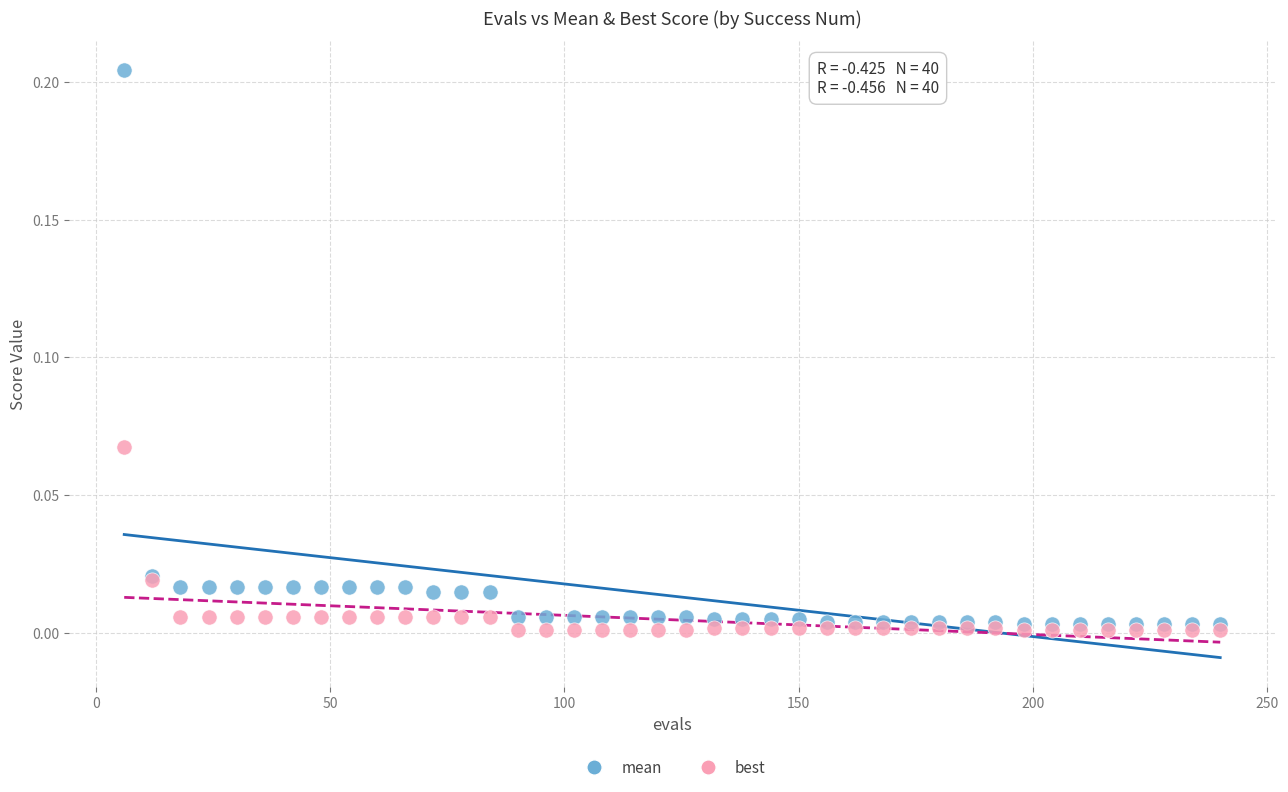

Which series contains the highest Y value?

mean